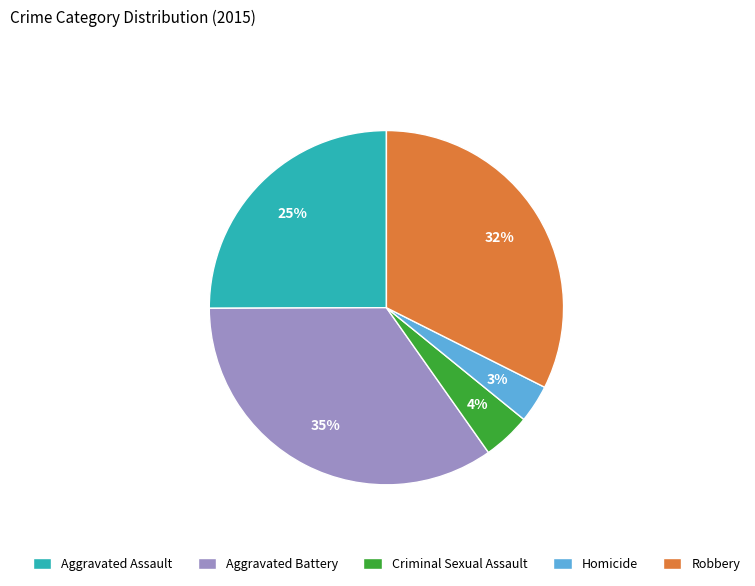

Count the number of slices in the pie.

5